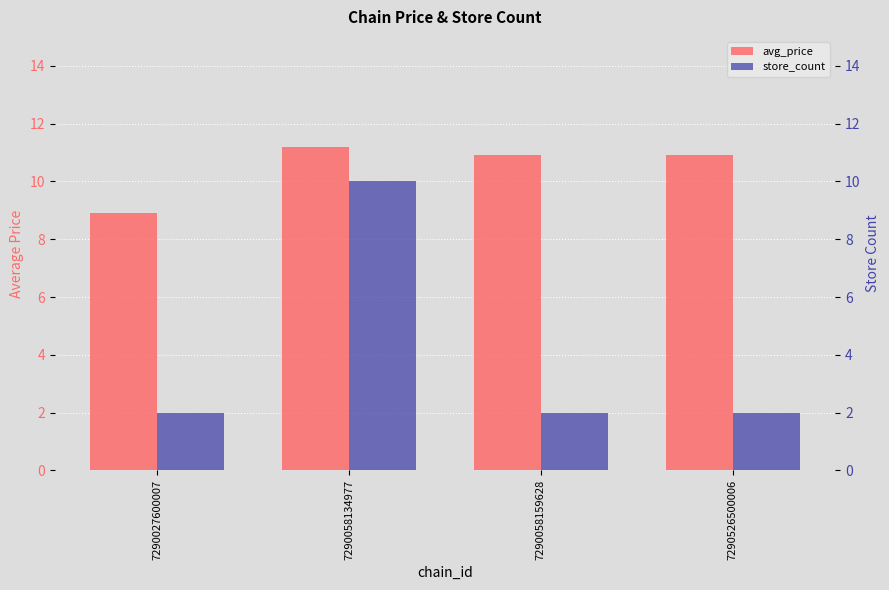

Rank the series at 7290027600007 from lowest to highest value.

store_count, avg_price